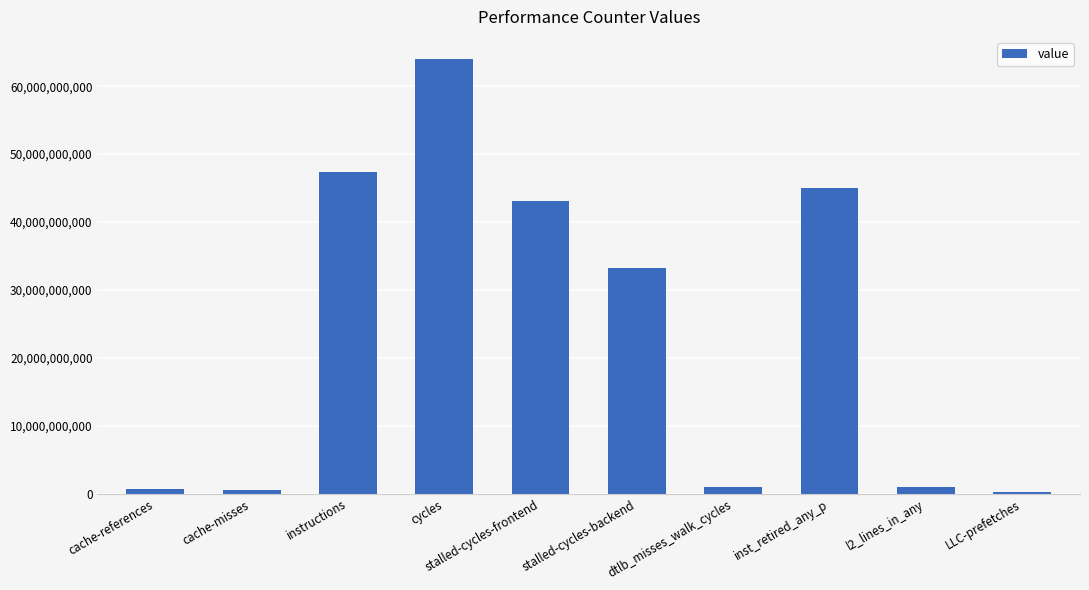

What is the maximum value shown in the chart?

64048946606